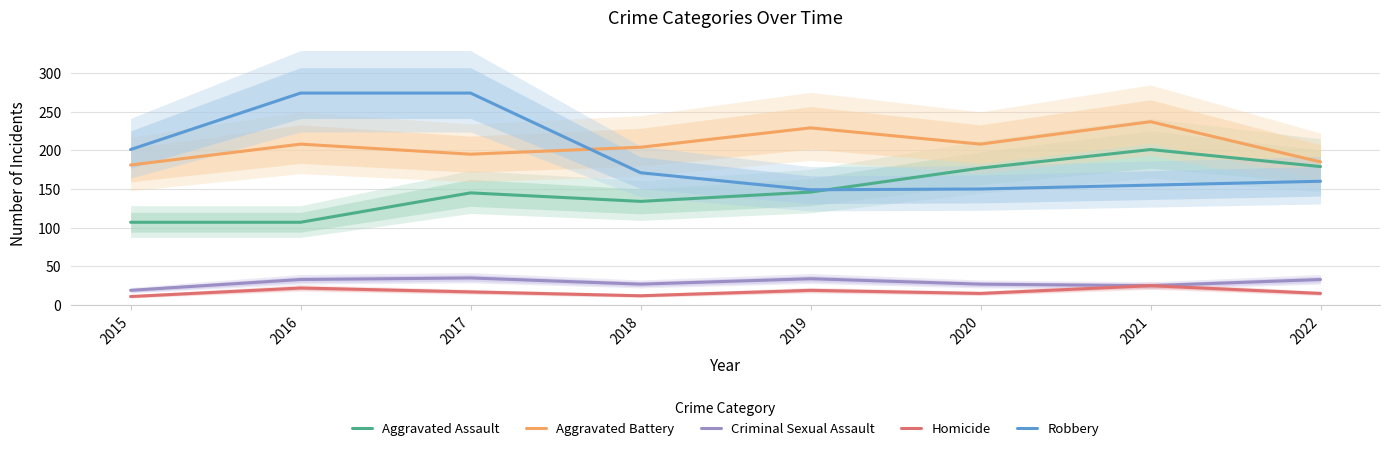

The Aggravated Battery series shows 237 at 2021. True or false?

True